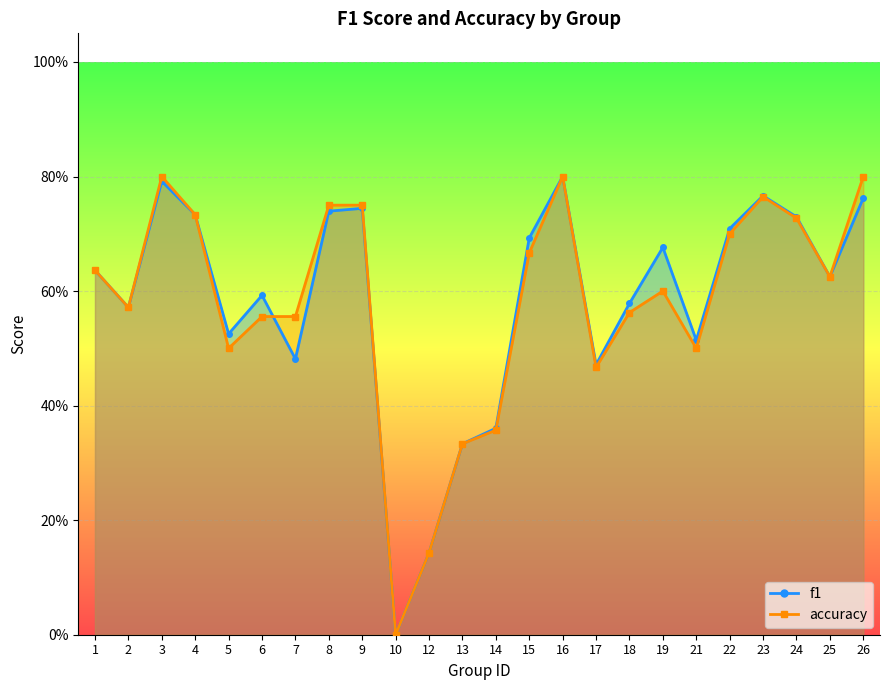

Which series has the largest total across all categories?

f1